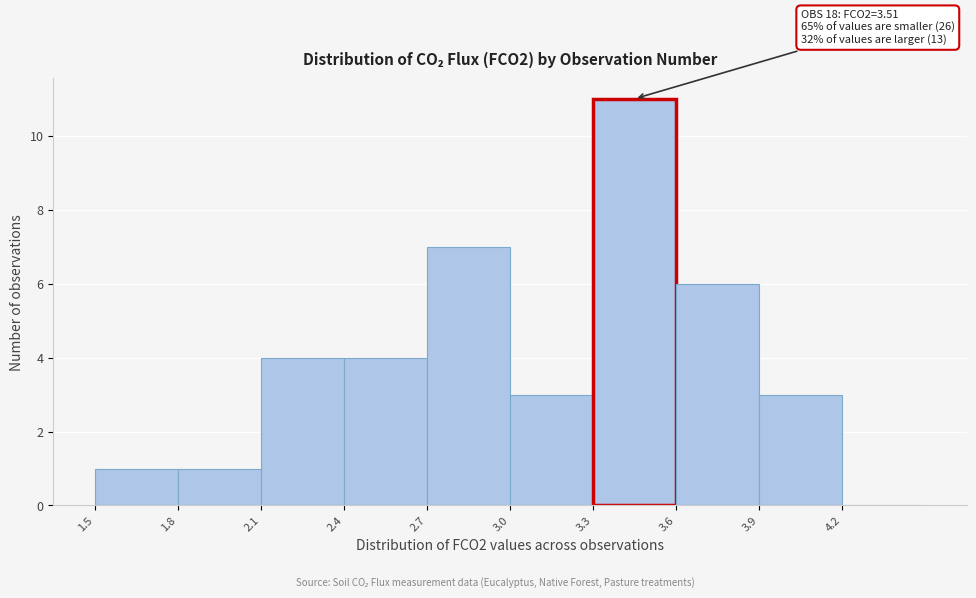

Over which range of the x-axis is the bar tallest?

3.3 to 3.6